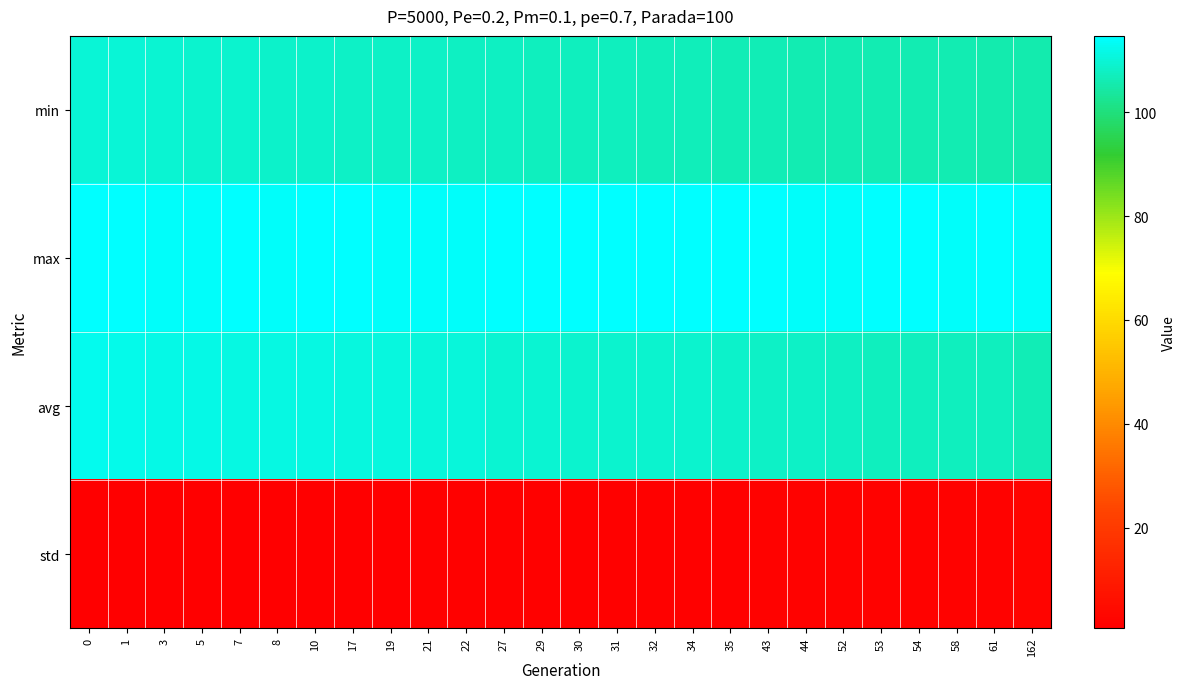

Rank the series at 21 from lowest to highest value.

std, min, avg, max